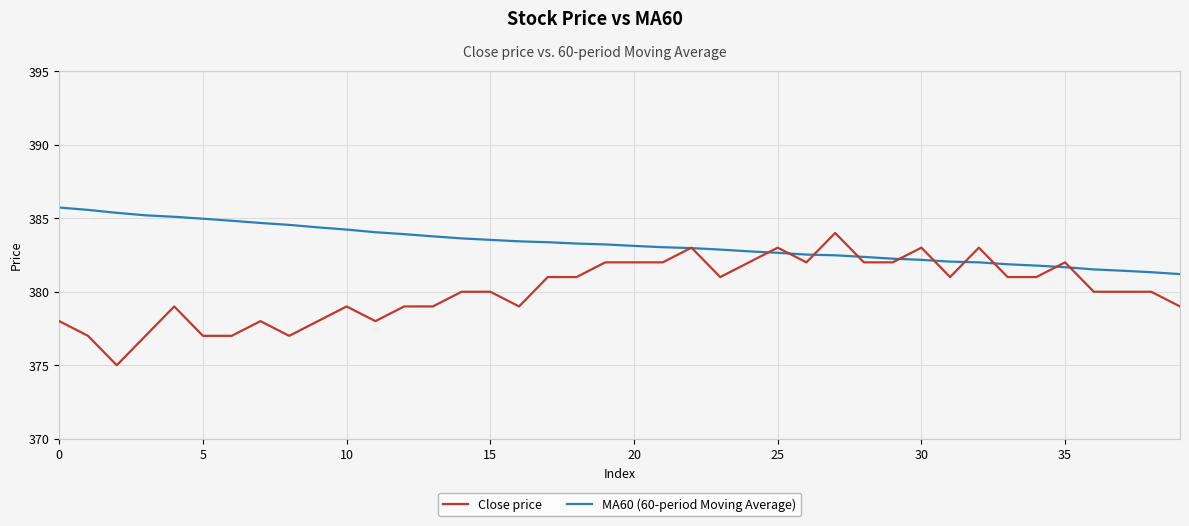

Which series has the widest spread of values?

Close price